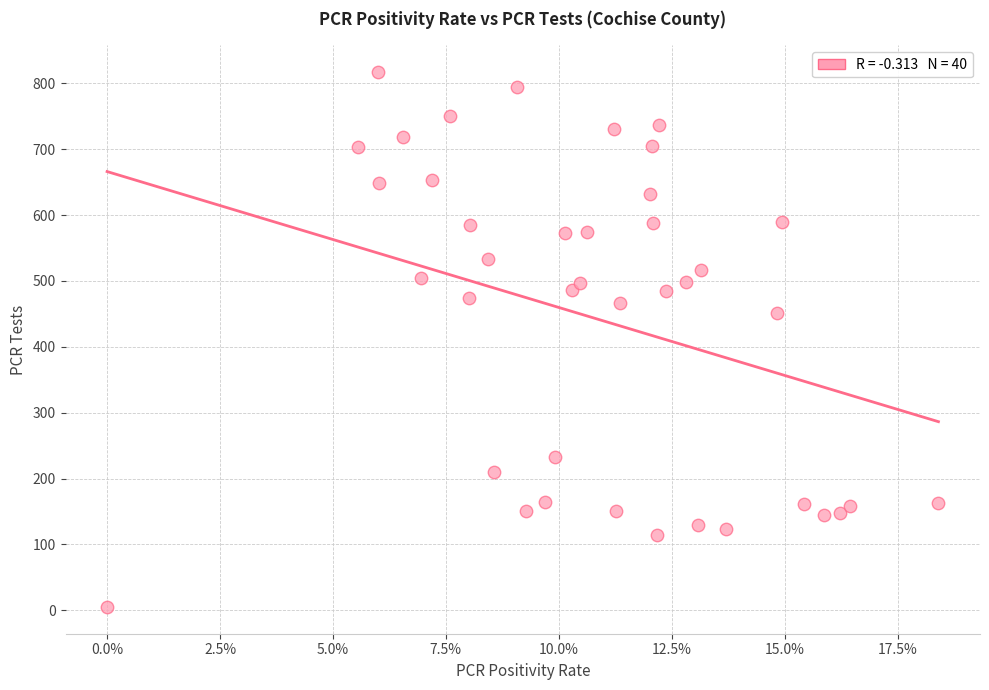

What Y value in the scatter plot is closest to 411?

452